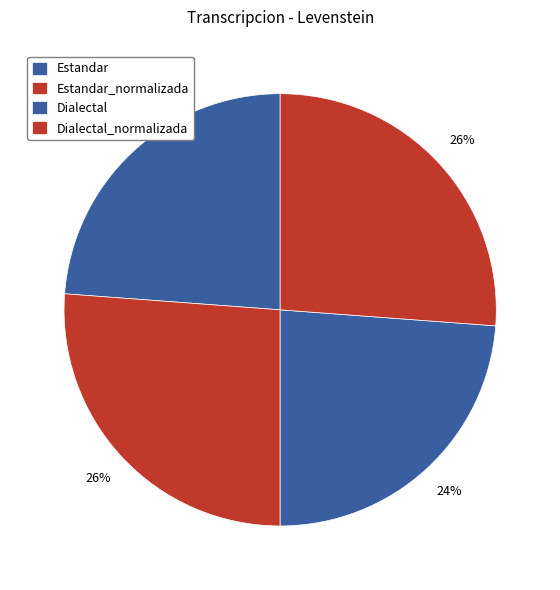

Count the number of slices in the pie.

4